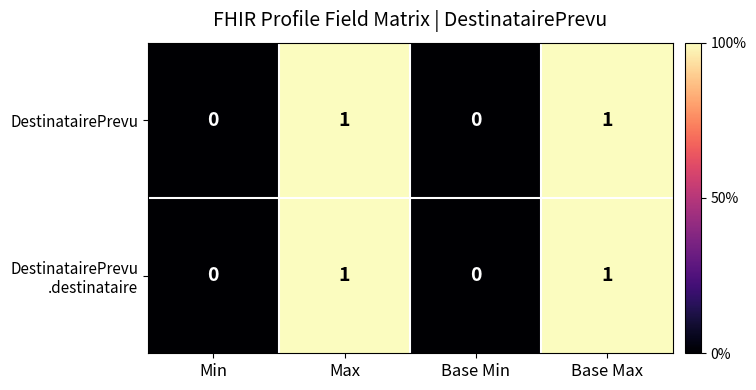

The DestinatairePrevu series shows 0 at Base Min. True or false?

True